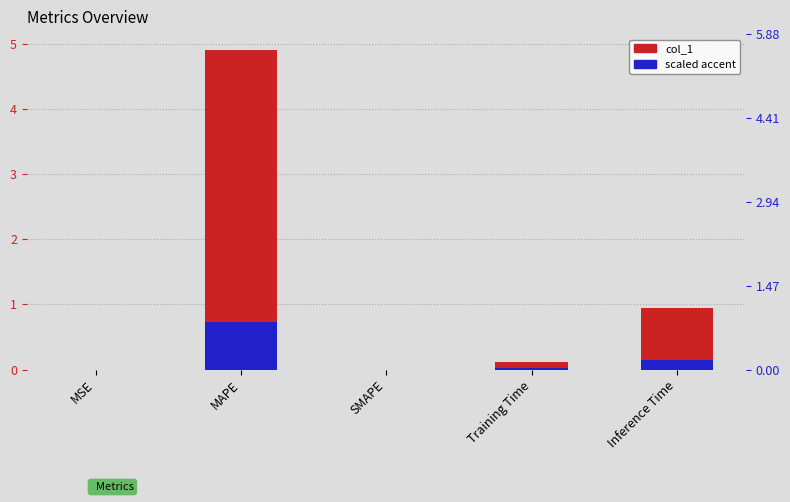

Between MAPE and SMAPE, which is larger?

MAPE